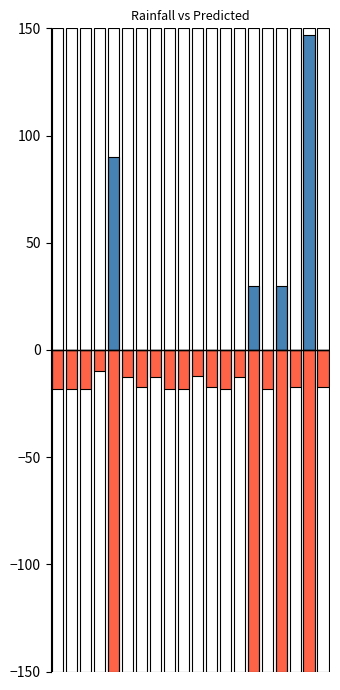

What is the greatest value displayed?

147.0